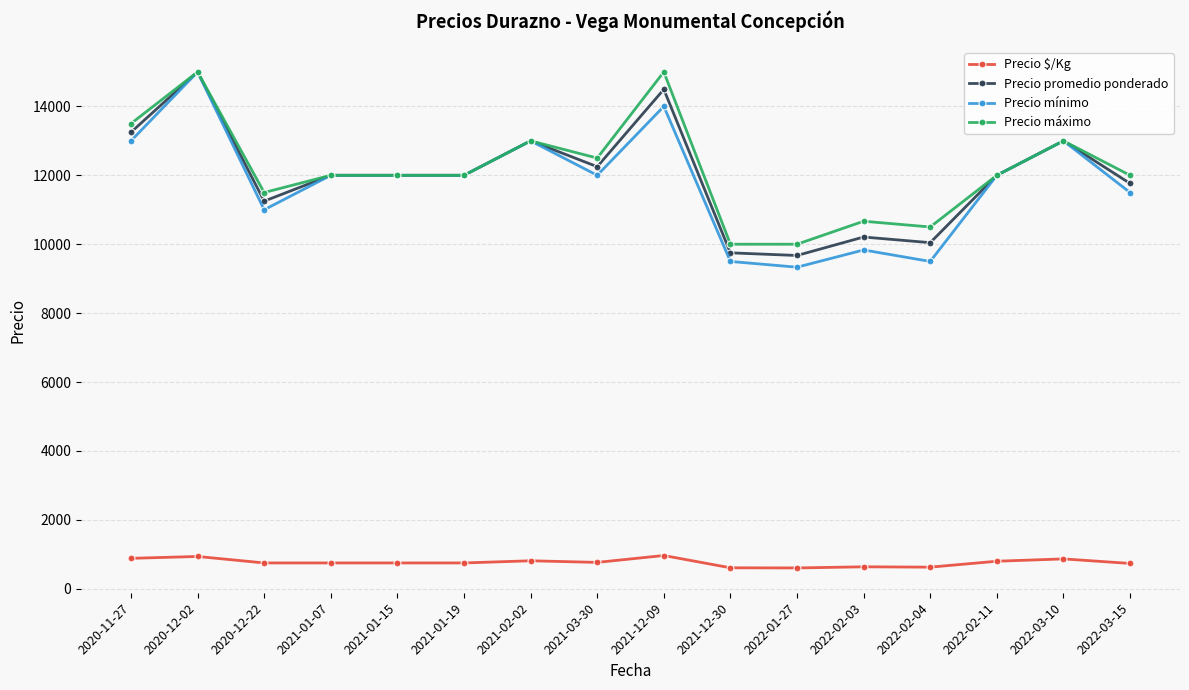

True or false: Precio promedio ponderado has more than 2 points higher than both neighbors.

True